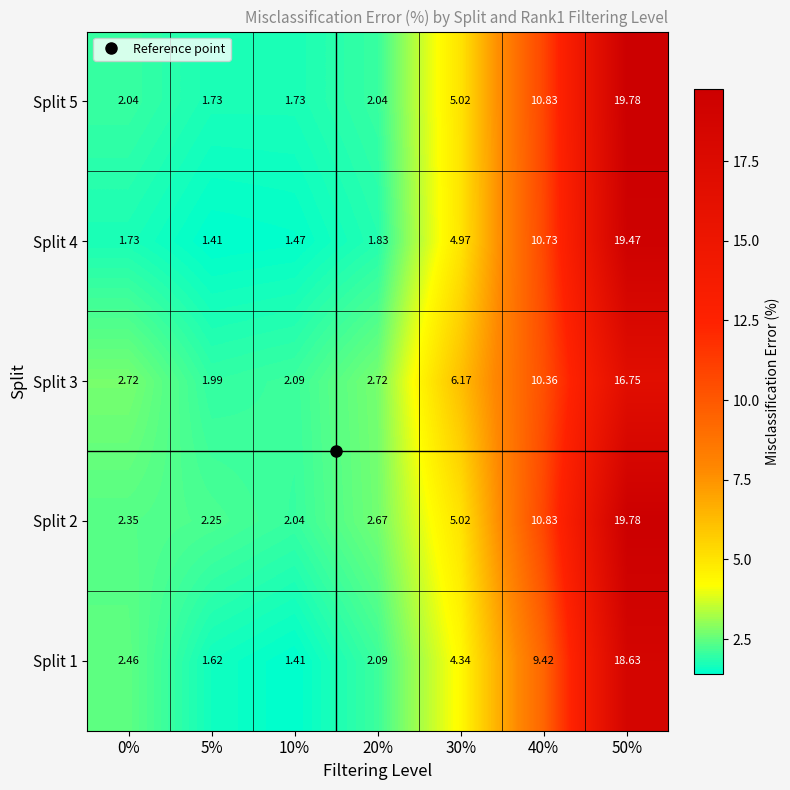

What is the total value across all series at 30%?

25.5